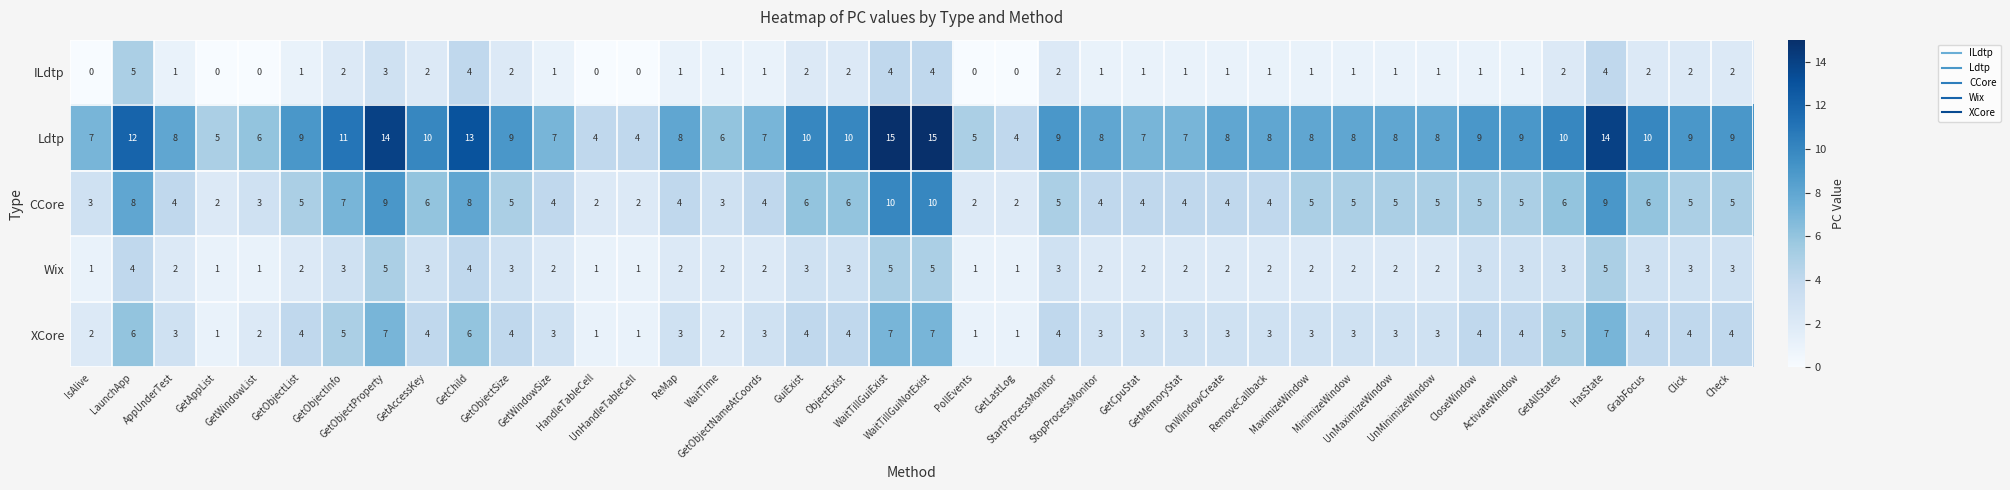

How many data points does each series have?

40